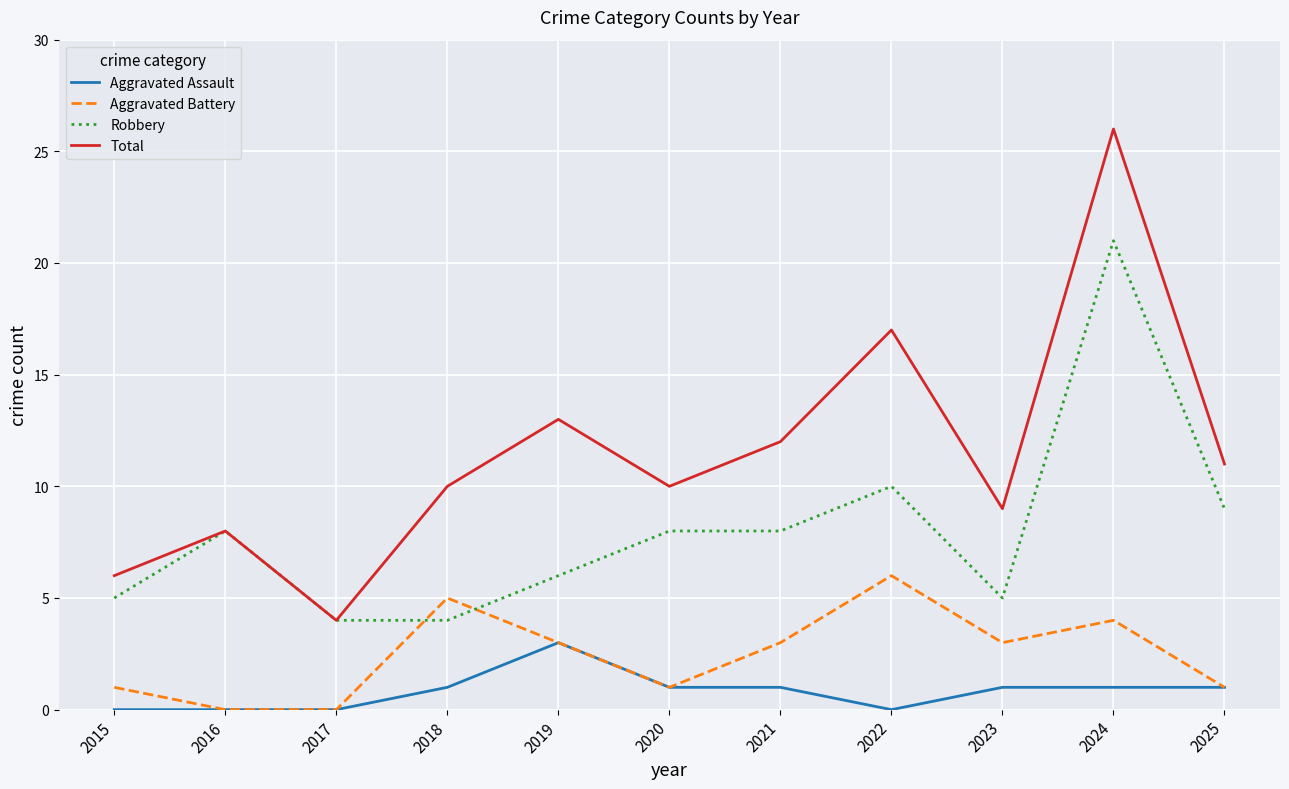

Does the chart have visible grid lines?

Yes